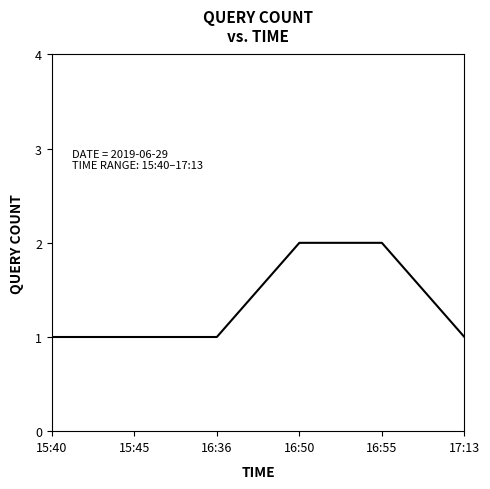

Approximately how many times larger is the value at 16:36 compared to 15:45?

1.0